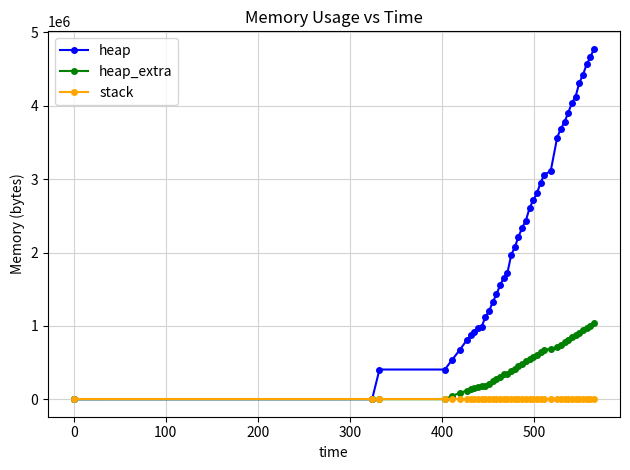

Which series has the largest total across all categories?

heap